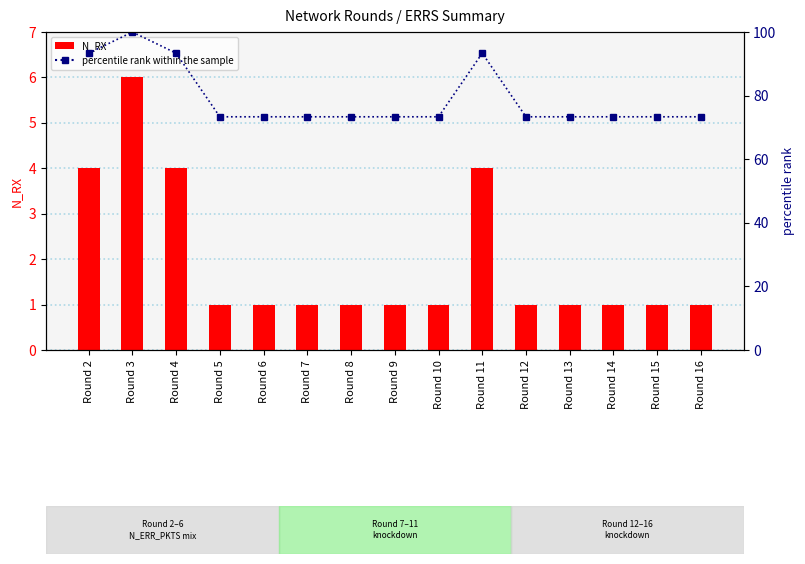

What is the lowest value of the N_RX series?

1.0